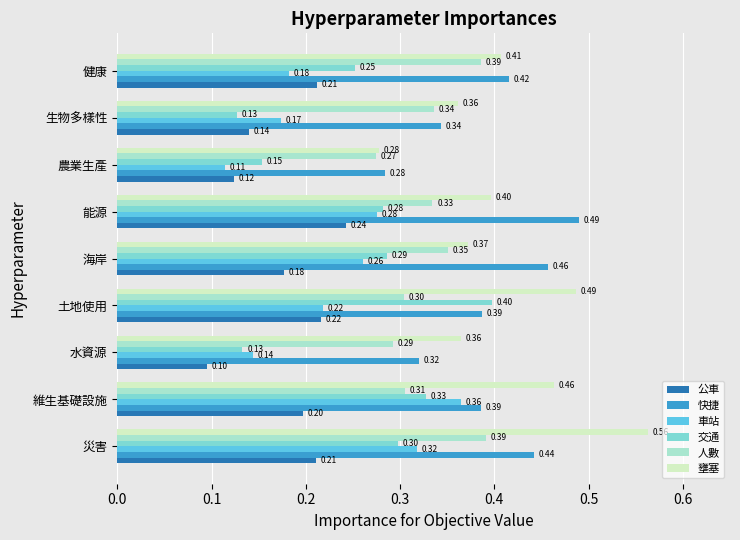

What is the total value across all series at 能源?

2.0